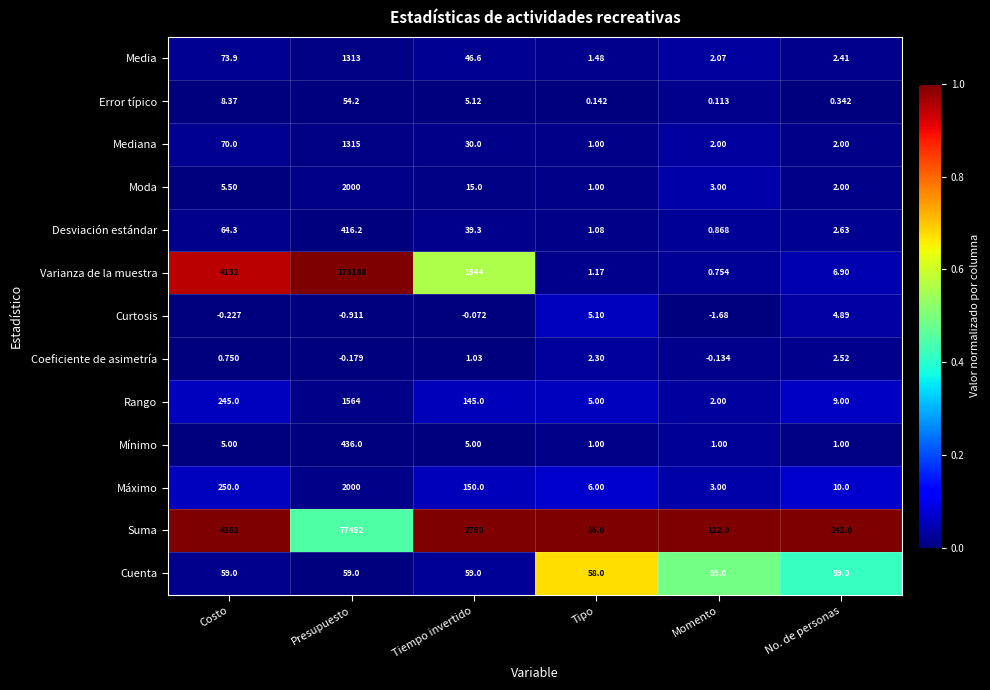

What is the difference between the highest and lowest values at Momento?

123.7